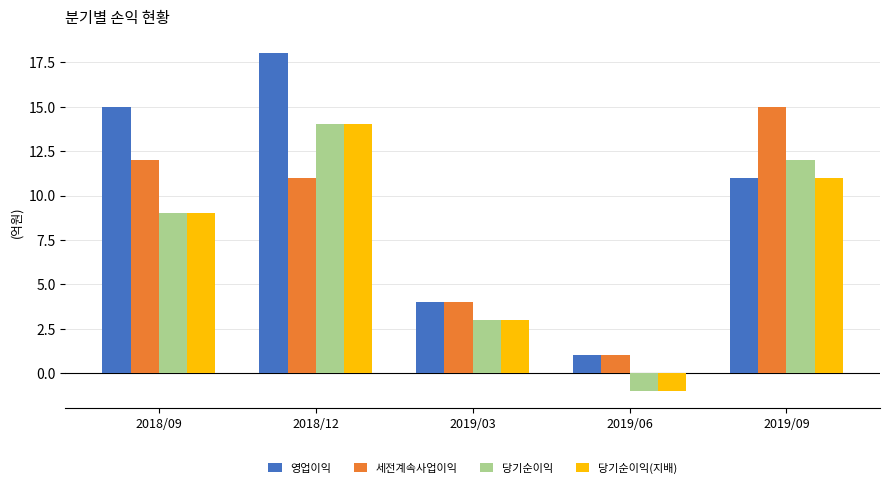

Reading right to left, transcribe all the data shown in this chart.

영업이익: 11	1	4	18	15
세전계속사업이익: 15	1	4	11	12
당기순이익: 12	-1	3	14	9
당기순이익(지배): 11	-1	3	14	9